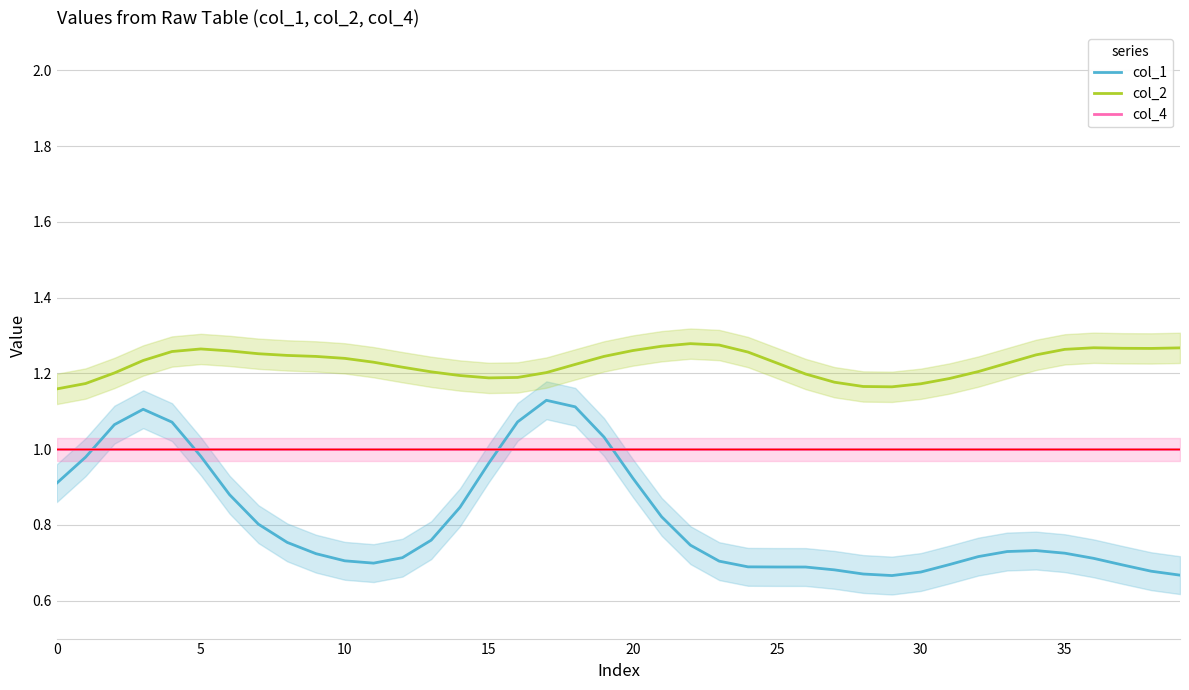

True or false: col_1 and col_2 intersect in this chart.

False